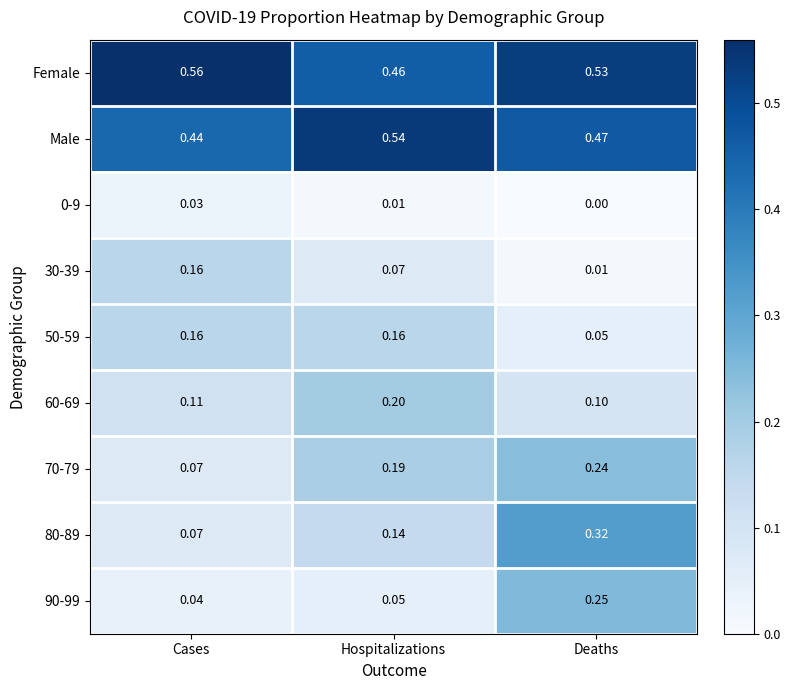

Rank the categories by 30-39 value from highest to lowest.

Cases, Hospitalizations, Deaths